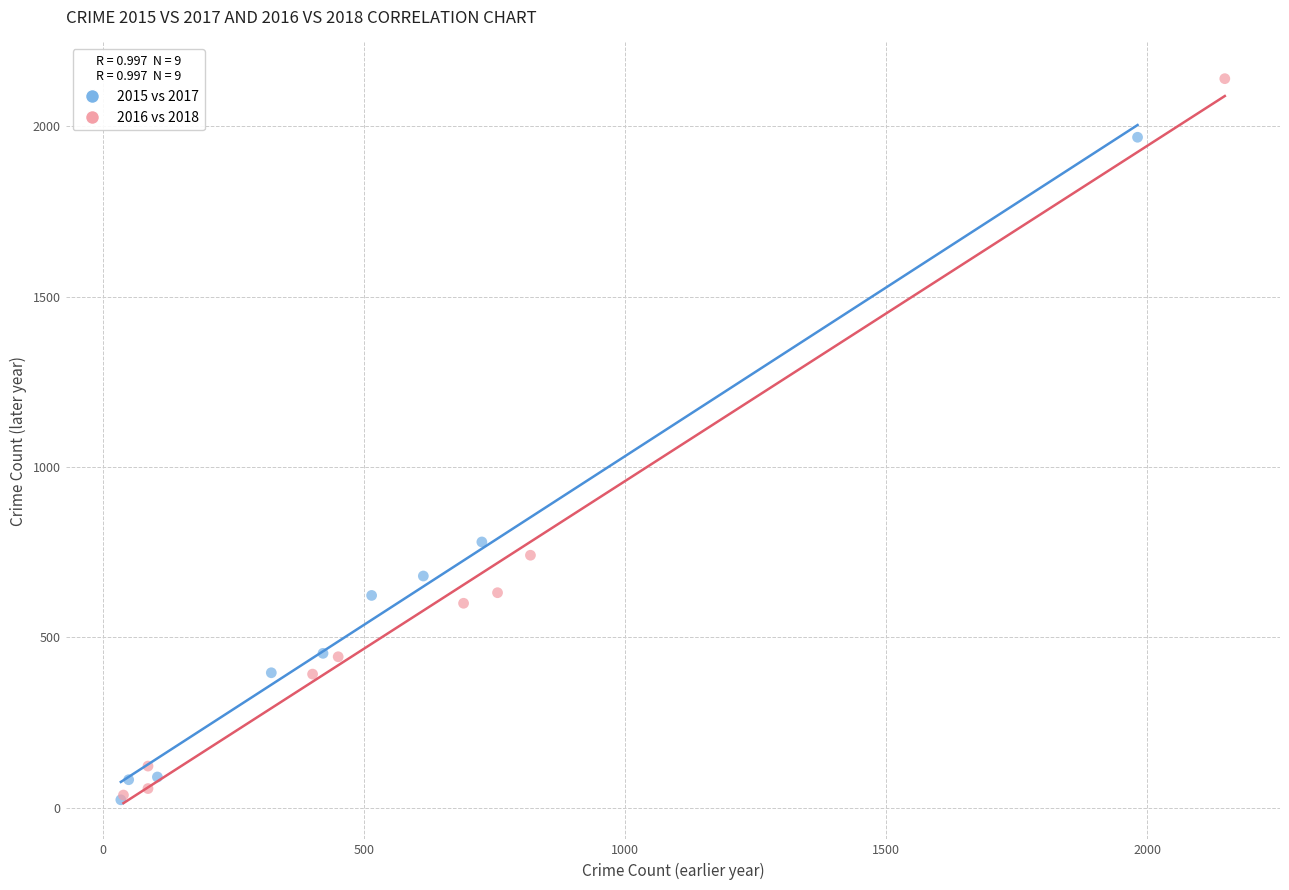

Which series contains the highest Y value?

2016 vs 2018